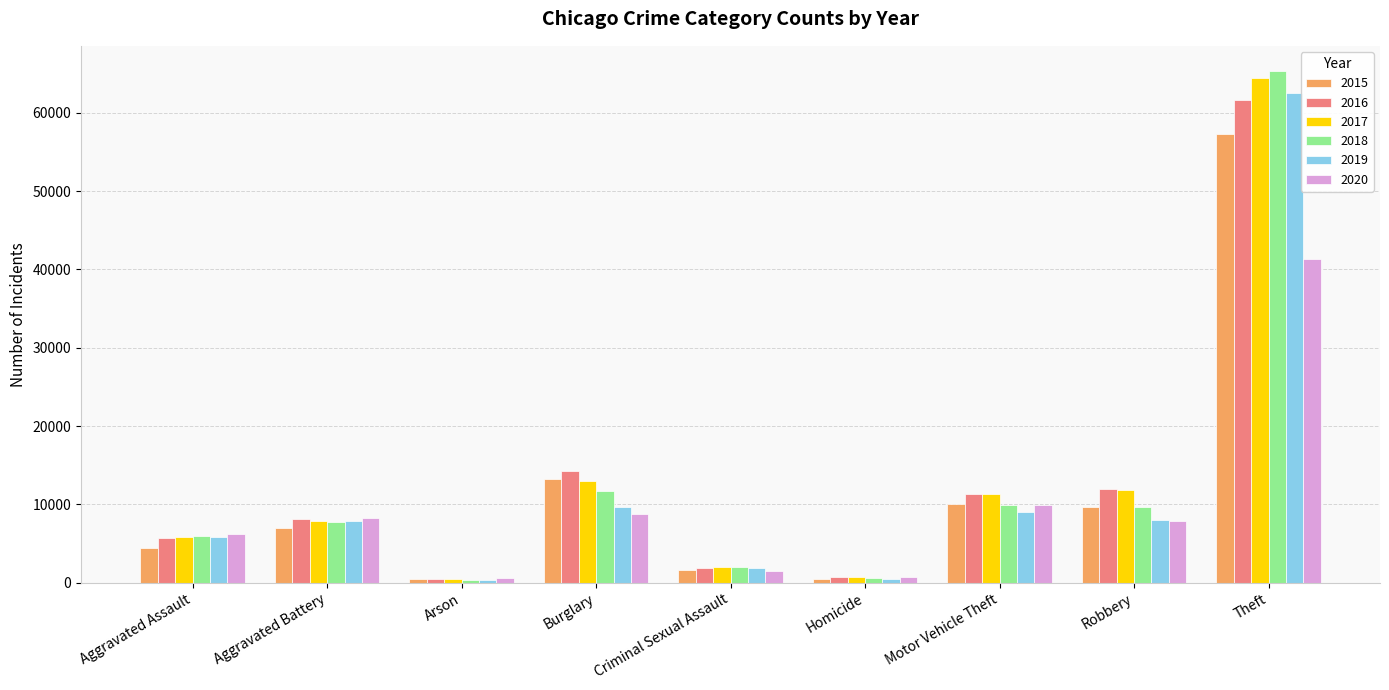

What is the total value across all series at Aggravated Battery?

46858